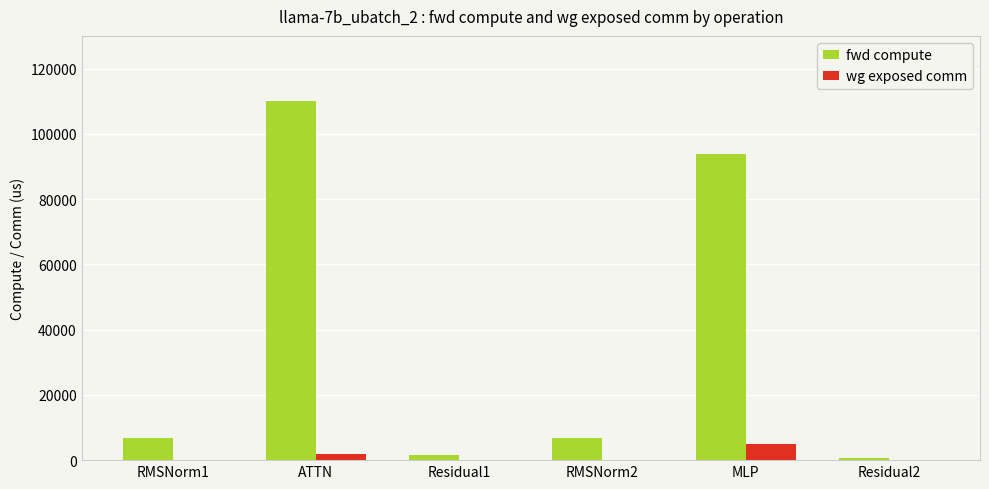

True or false: fwd compute has a value of 151430.3 at ATTN.

False